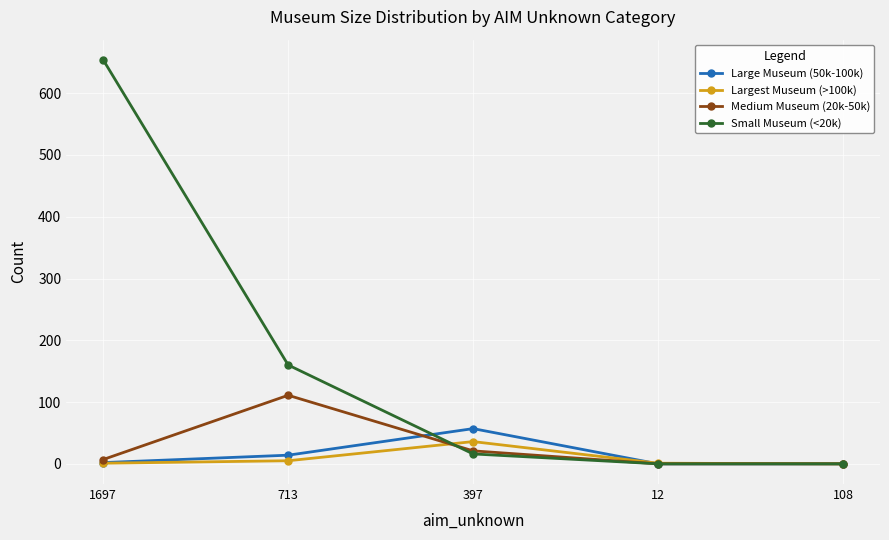

True or false: Large Museum (50k-100k) has more than 1 points higher than both neighbors.

False